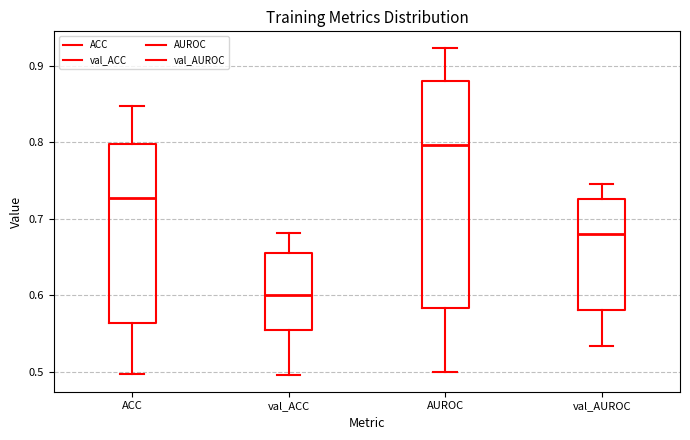

Where does the median line of the box for ACC sit on the y-axis? The values are not printed on the chart, so give them approximately, as read against the axis.

0.73